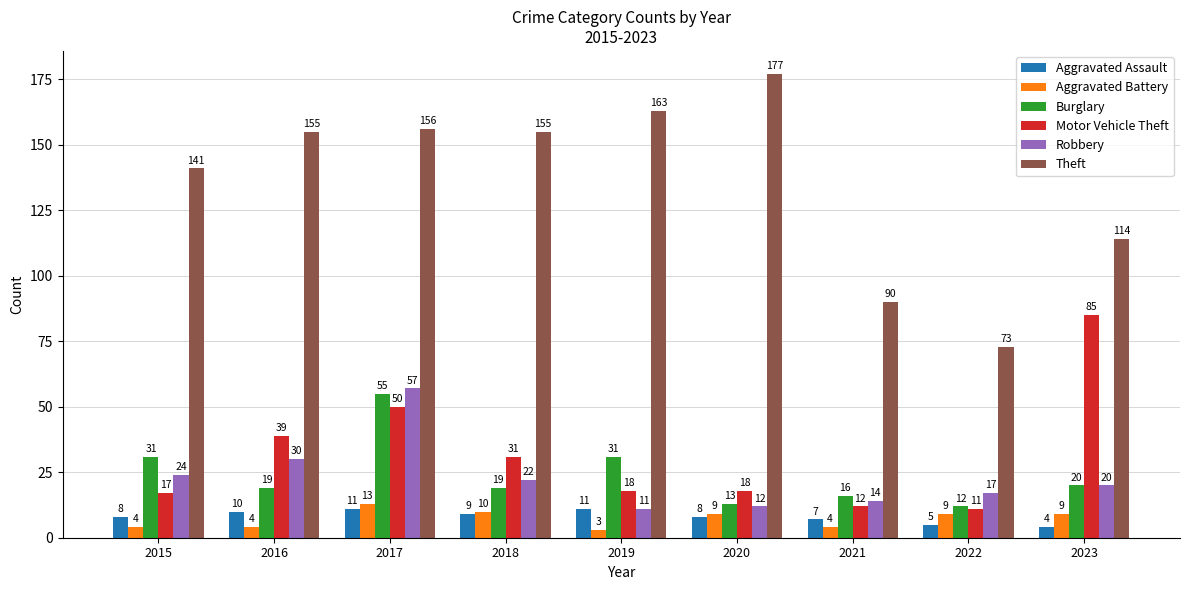

What is the difference between the second highest and second lowest values in the Burglary series?

18